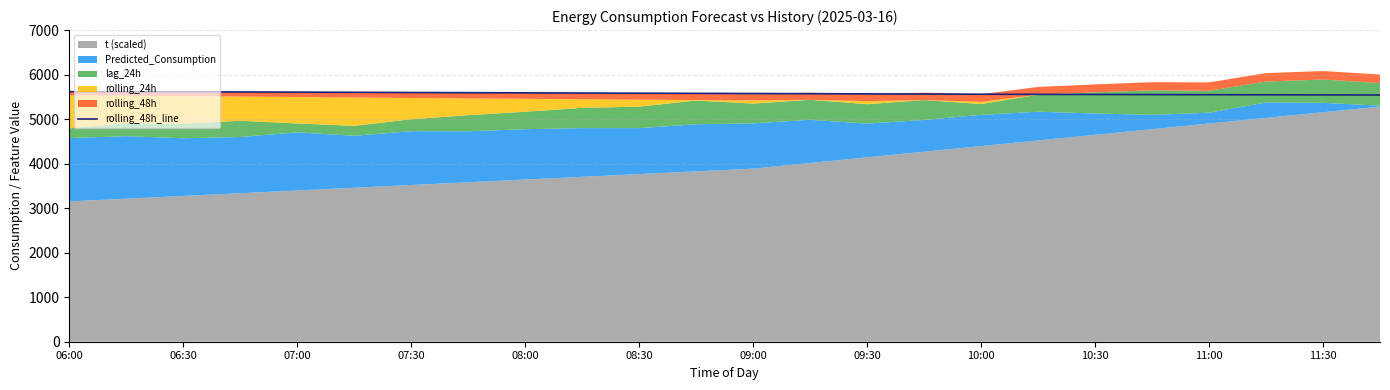

The value at 10:30 is 1126.6. True or false?

False